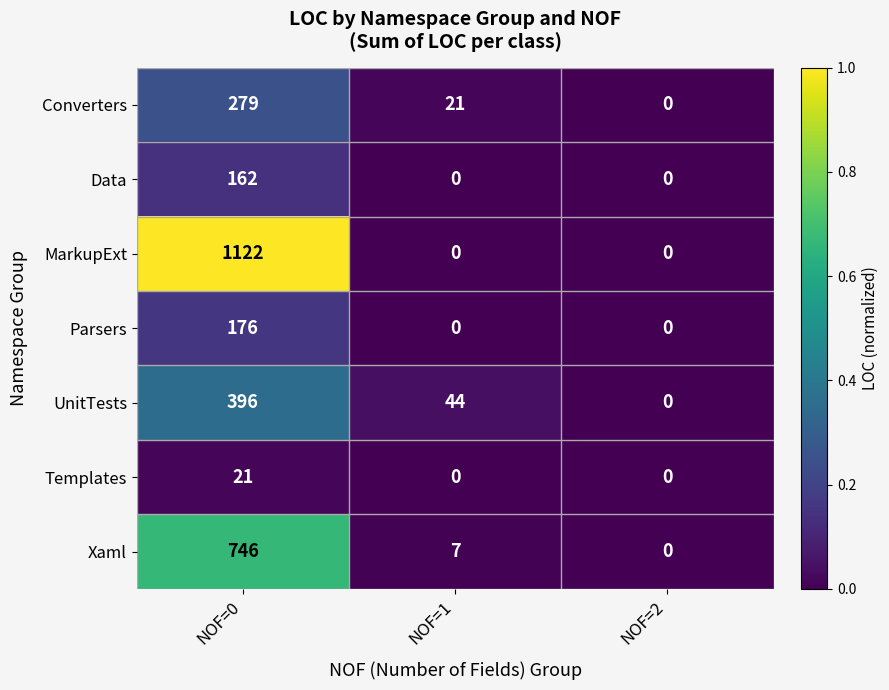

Reading right to left, what are all the values shown in this chart?

Converters: NOF=2=0	NOF=1=21	NOF=0=279
Data: NOF=2=0	NOF=1=0	NOF=0=162
MarkupExt: NOF=2=0	NOF=1=0	NOF=0=1122
Parsers: NOF=2=0	NOF=1=0	NOF=0=176
UnitTests: NOF=2=0	NOF=1=44	NOF=0=396
Templates: NOF=2=0	NOF=1=0	NOF=0=21
Xaml: NOF=2=0	NOF=1=7	NOF=0=746